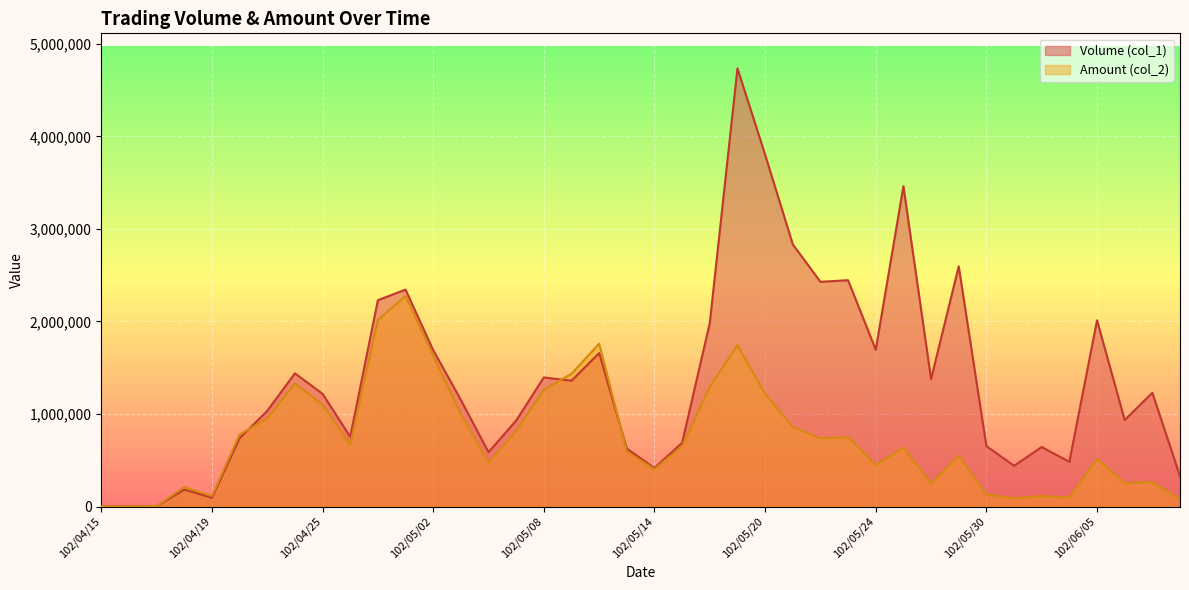

At which category does Amount (col_2) reach its first local valley?

102/04/19